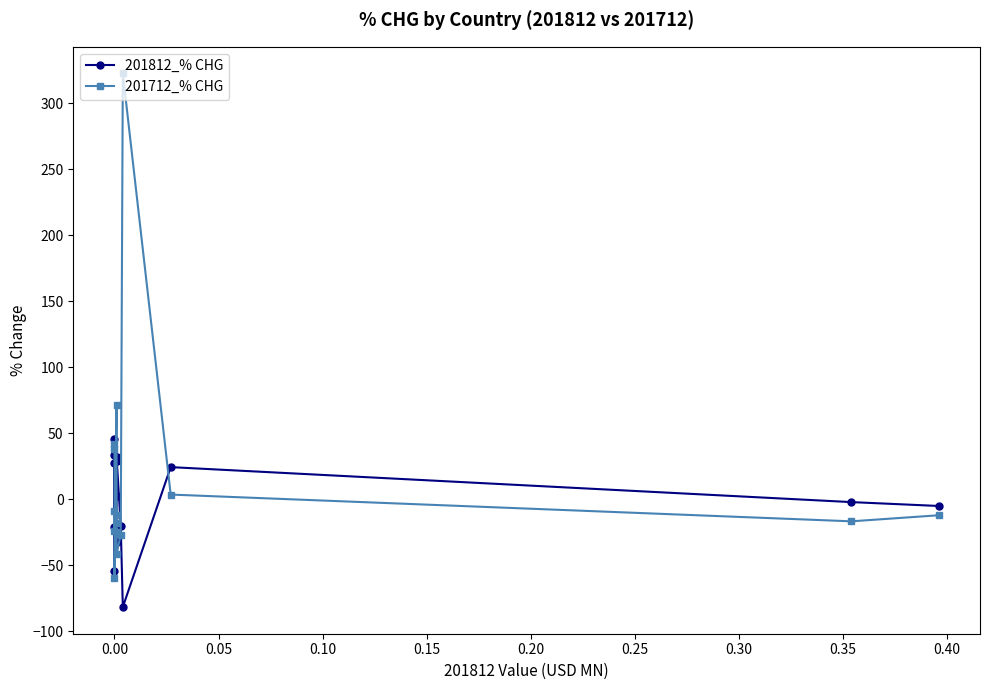

The value of 201712_% CHG at 0.25 is -11.9. True or false?

True